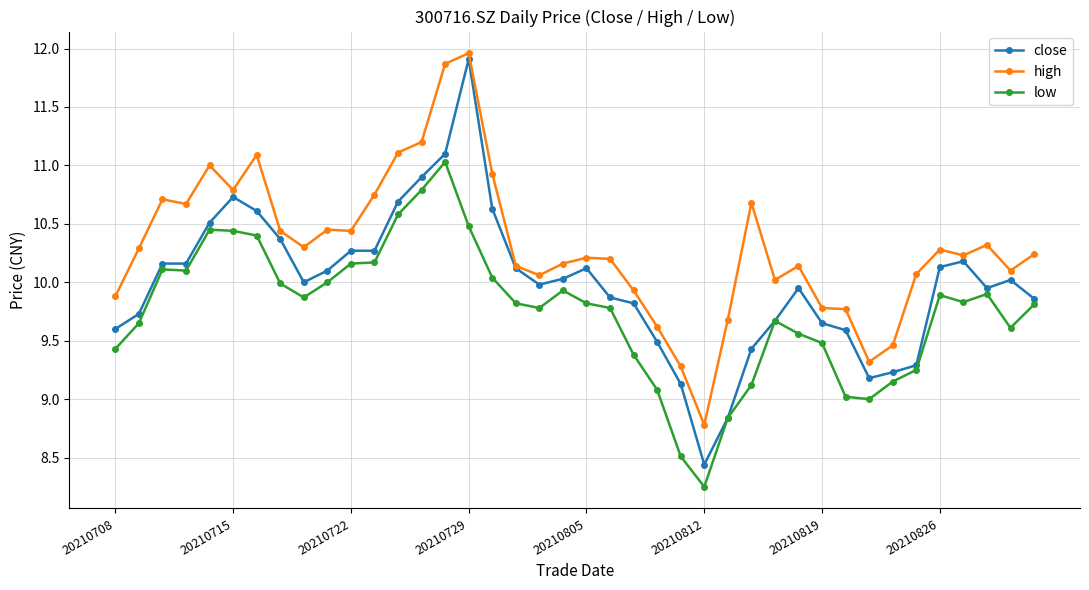

True or false: low and high cross at least once.

False